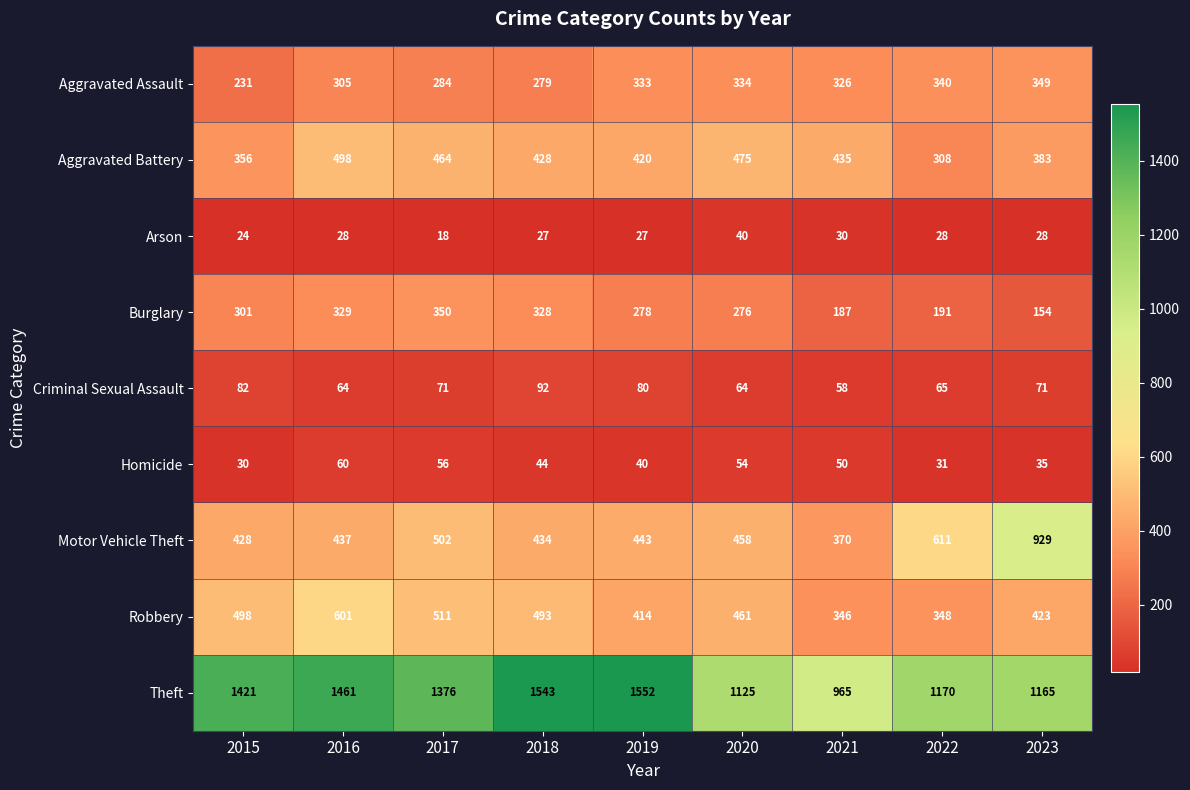

List the series in order of their peak value, lowest first.

Arson, Homicide, Criminal Sexual Assault, Aggravated Assault, Burglary, Aggravated Battery, Robbery, Motor Vehicle Theft, Theft